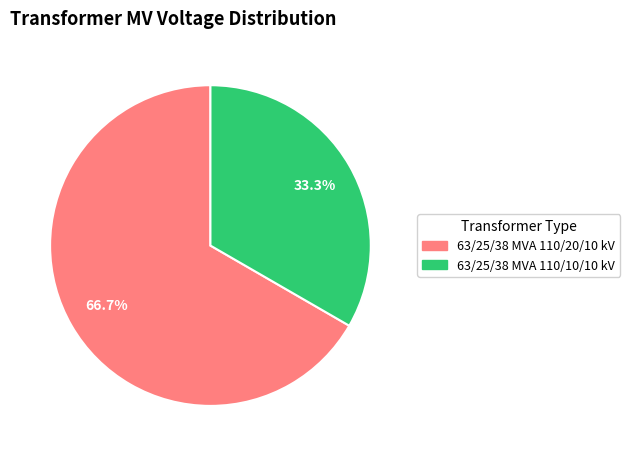

To the nearest percent, what portion does 63/25/38 MVA 110/20/10 kV represent?

67%